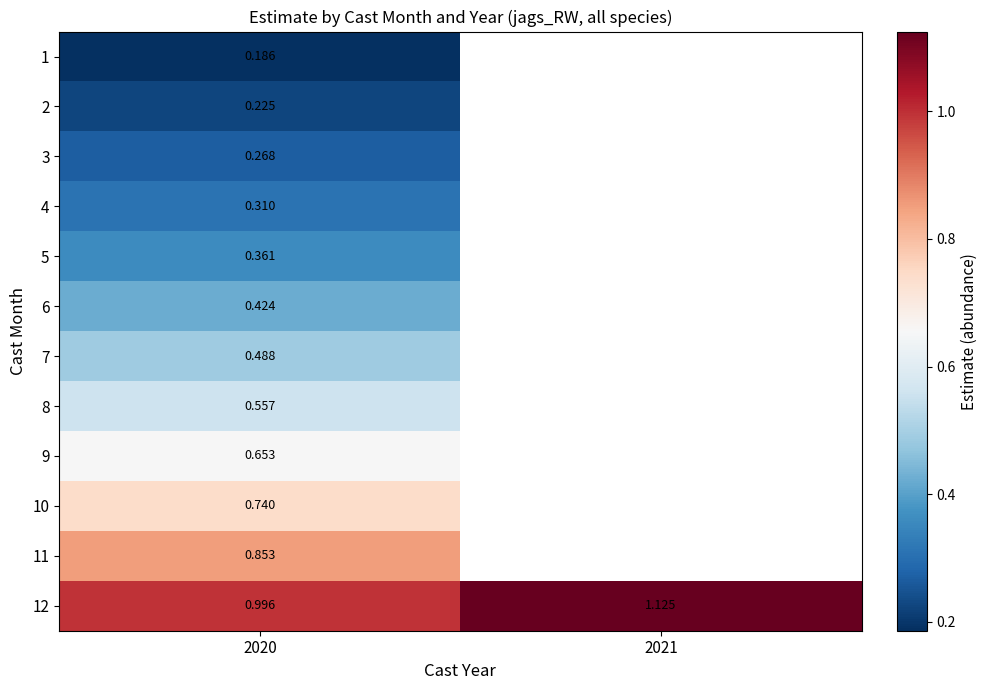

What is the spread (max minus min) of values at 2020?

0.8